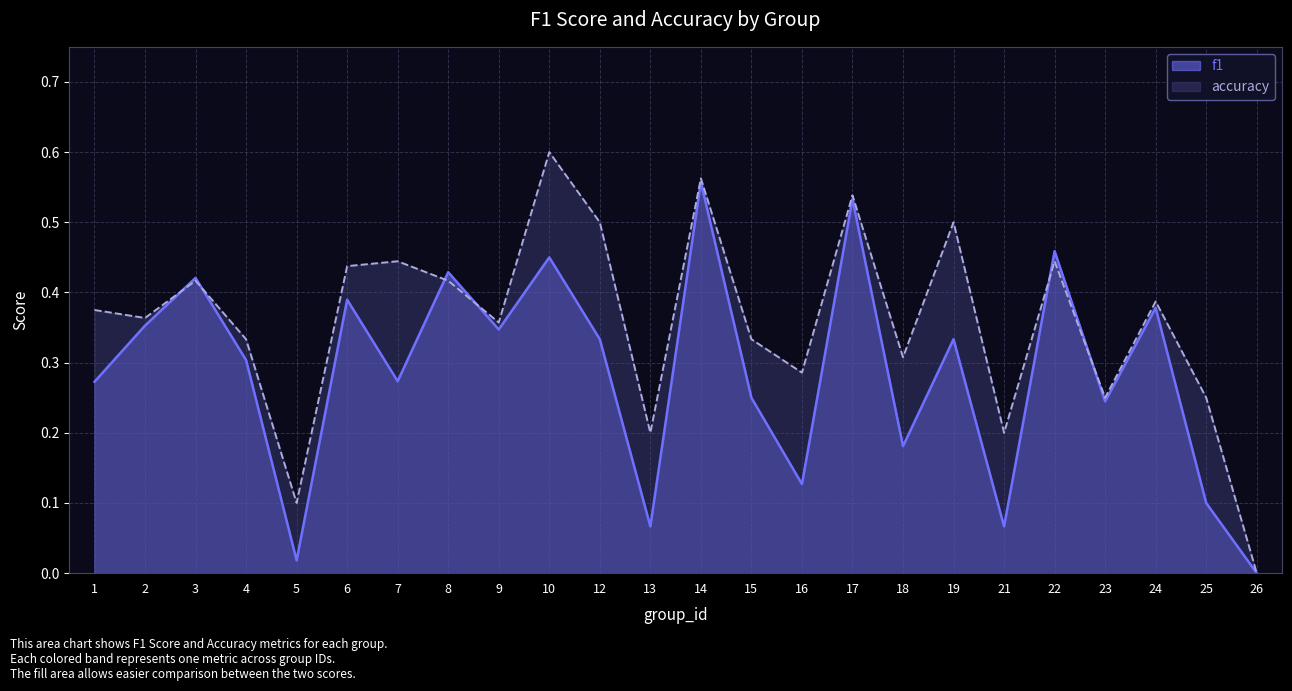

How many positive values does the accuracy series have?

23